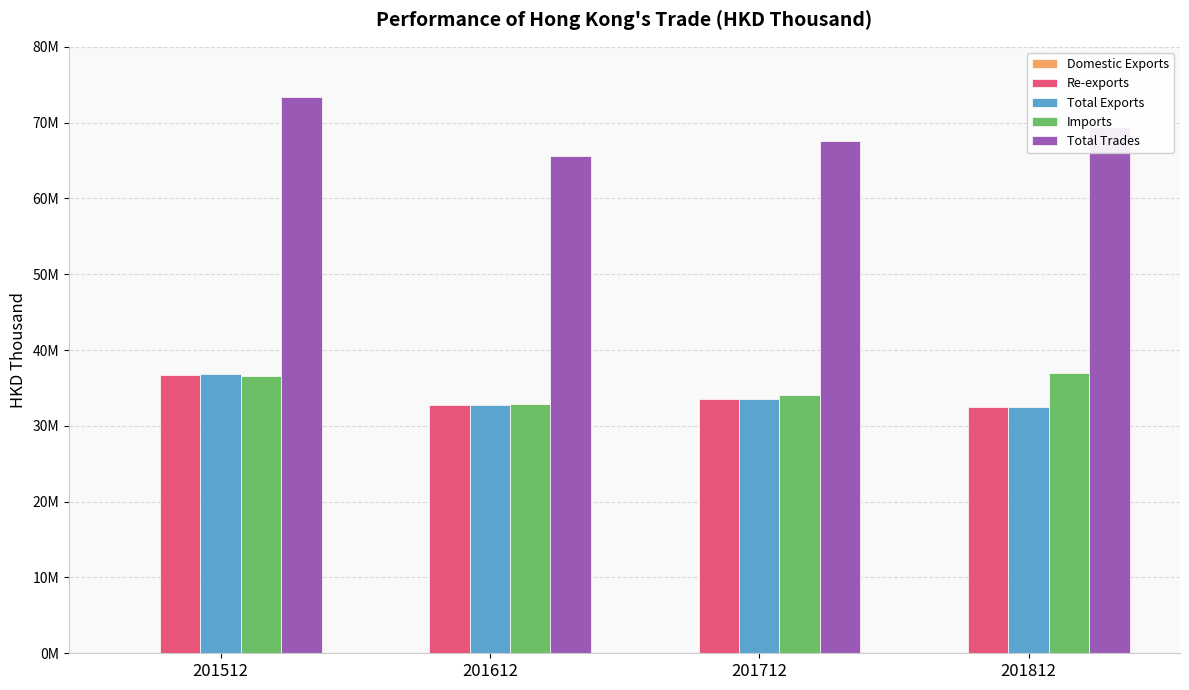

Which series has the largest range (max minus min)?

Total Trades